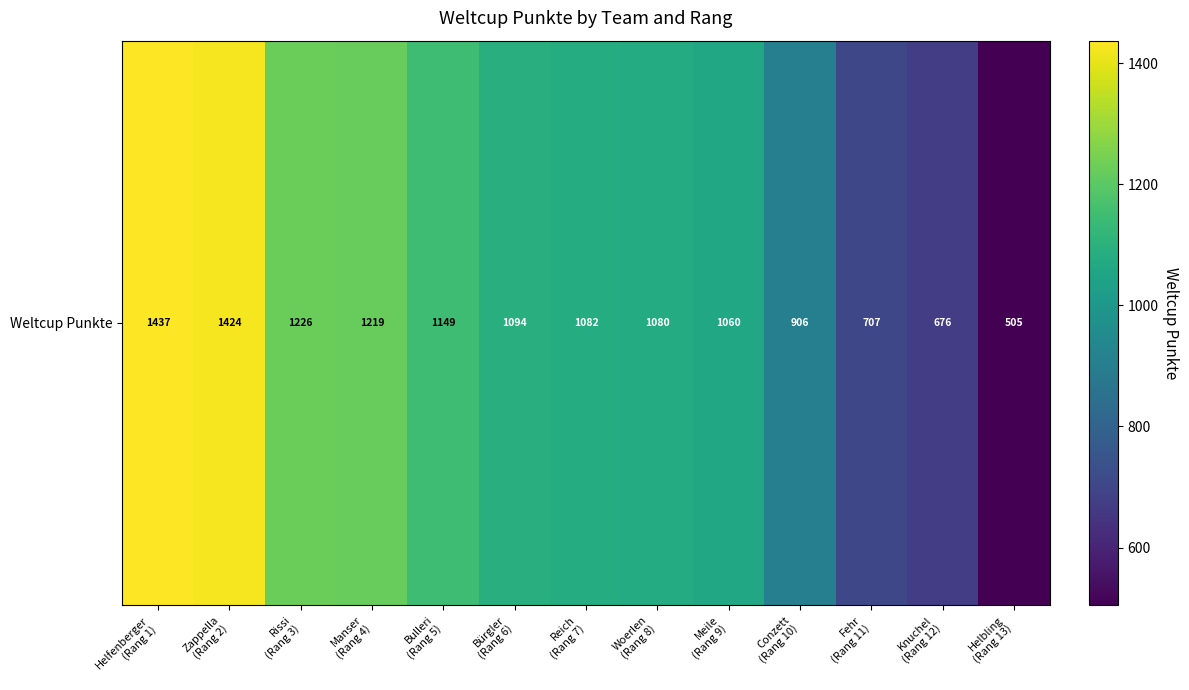

Reading left to right, what are all the values shown in this chart?

Helfenberger
(Rang 1)=1437	Zappella
(Rang 2)=1424	Rissi
(Rang 3)=1226	Manser
(Rang 4)=1219	Bulleri
(Rang 5)=1149	Bürgler
(Rang 6)=1094	Reich
(Rang 7)=1082	Woerlen
(Rang 8)=1080	Meile
(Rang 9)=1060	Conzett
(Rang 10)=906	Fehr
(Rang 11)=707	Knuchel
(Rang 12)=676	Helbling
(Rang 13)=505